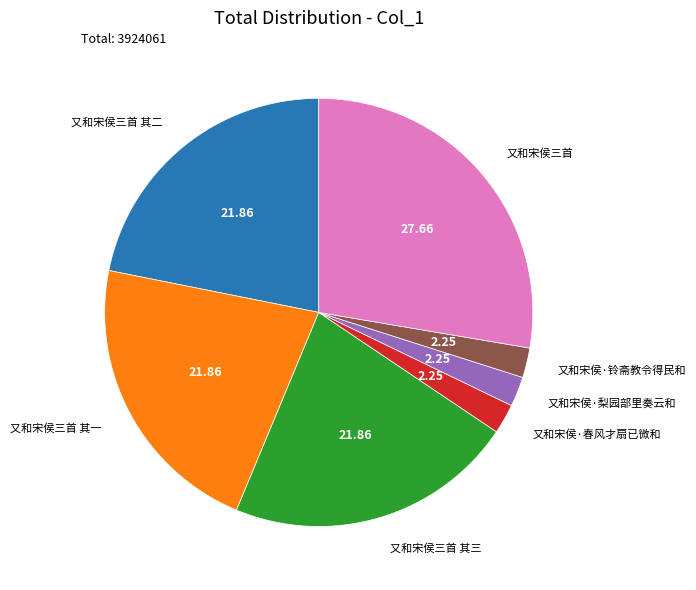

How many slices are in this pie chart?

7